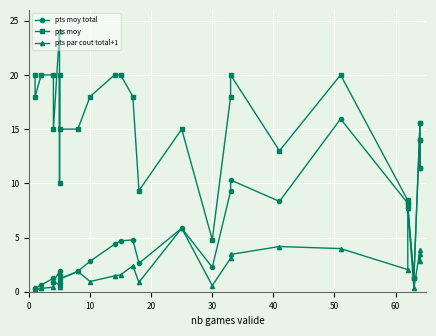

True or false: pts moy total and pts moy cross at least once.

False